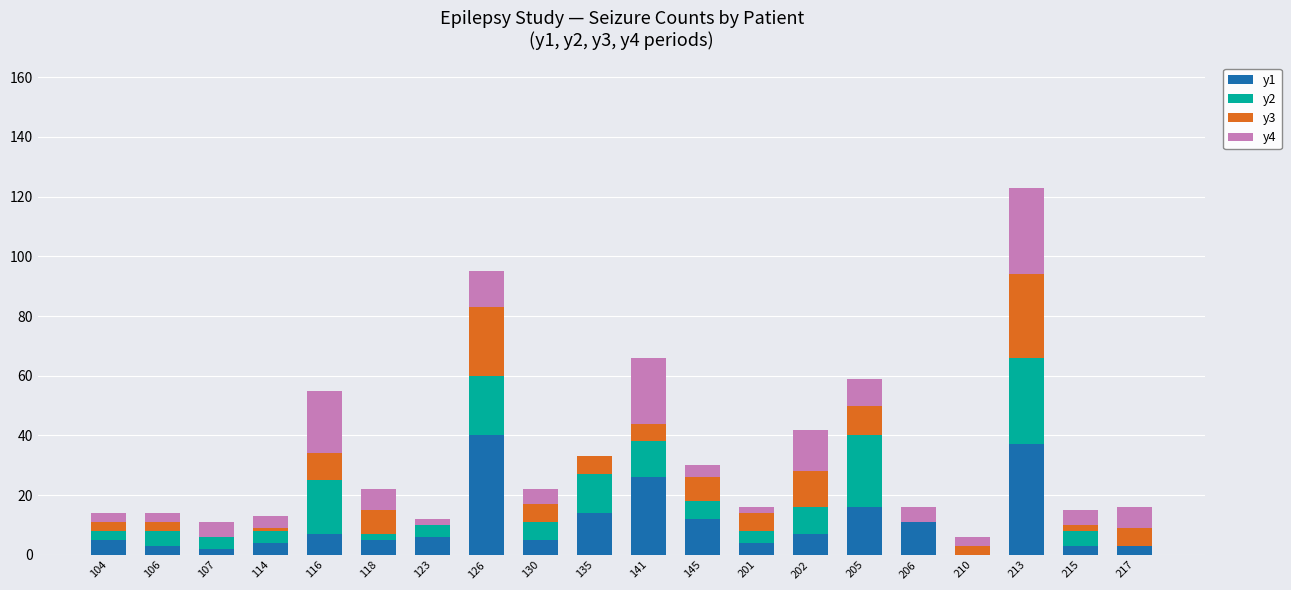

At which category is the sum across all series the highest?

213